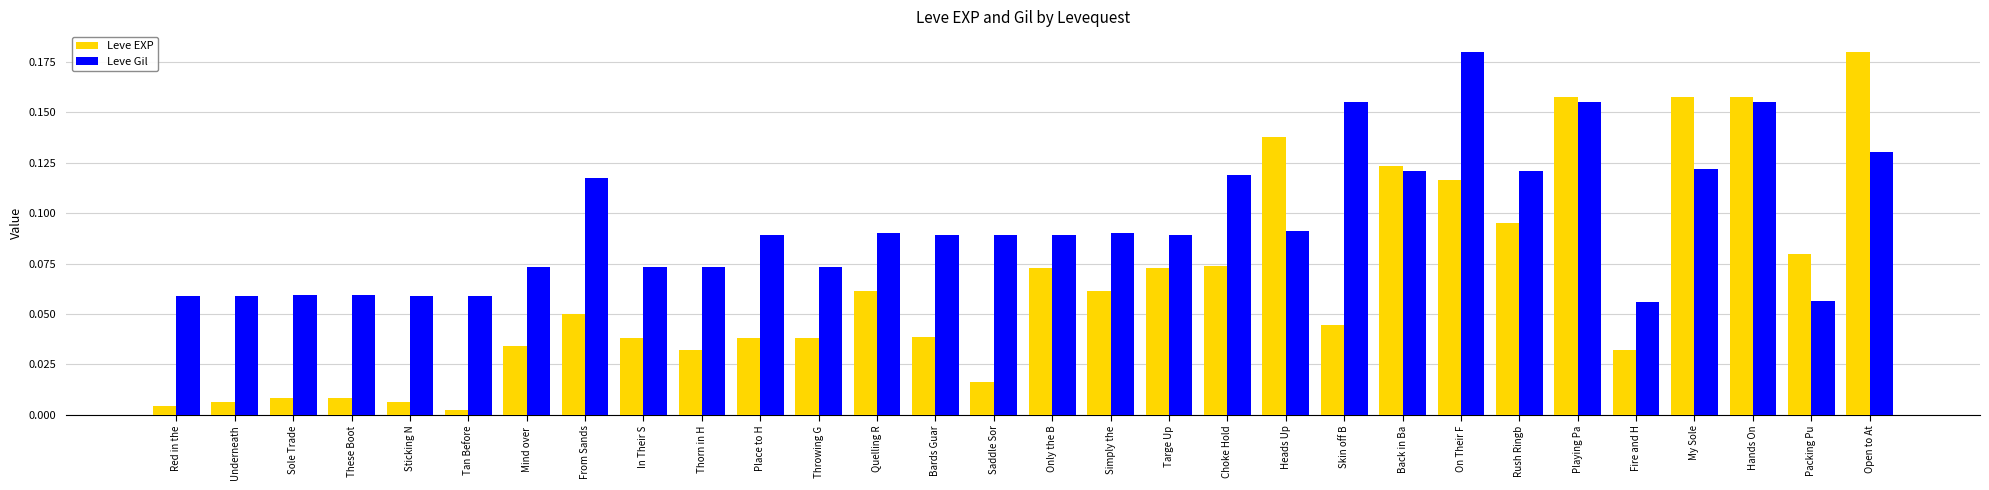

Which series has the largest total across all categories?

Leve Gil